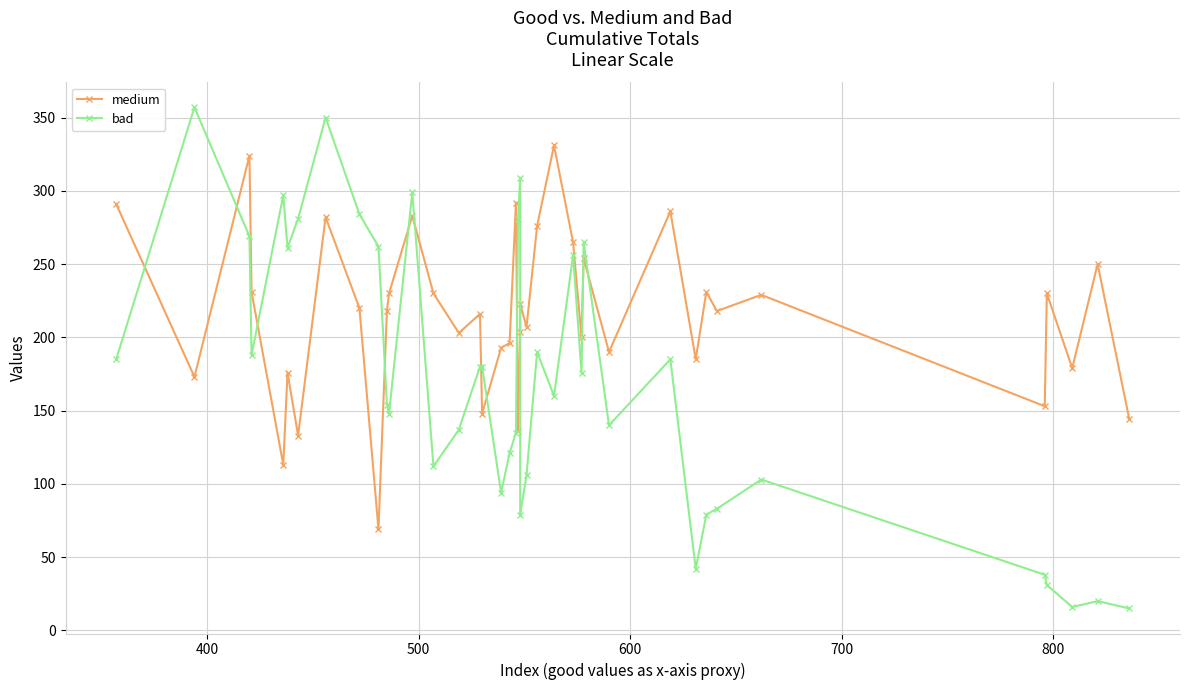

What is the value of the bad point at the 36th from the left?

38